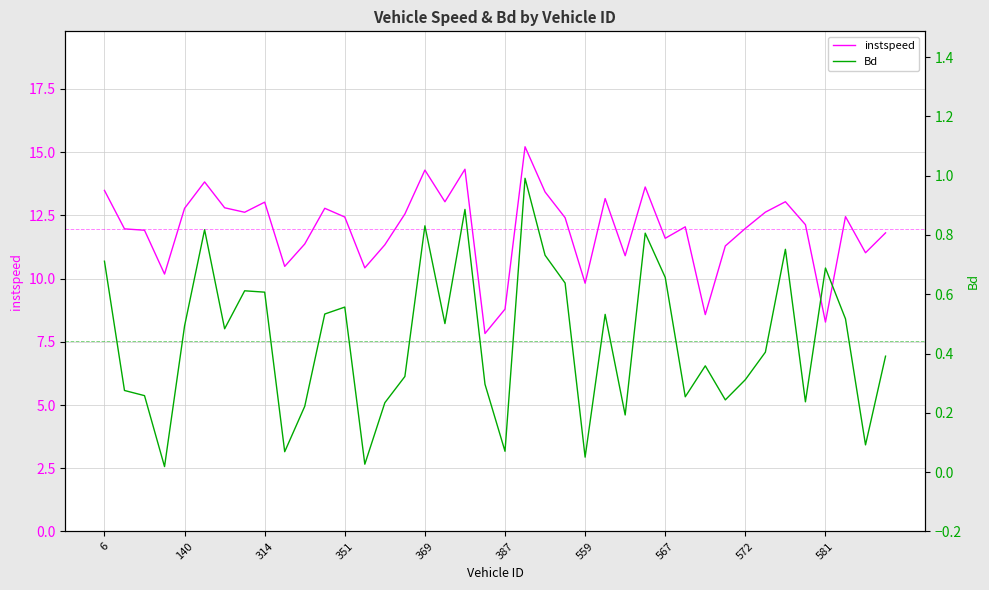

The instspeed series shows 17.7 at 314. True or false?

False